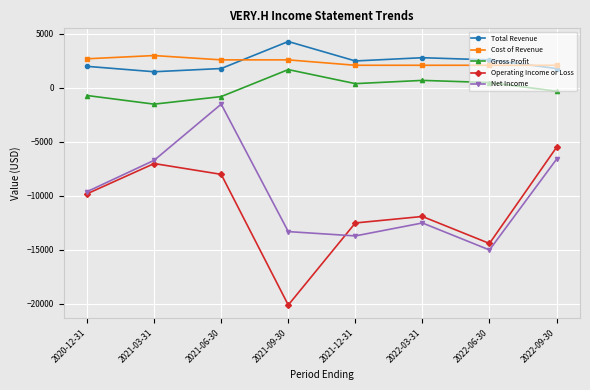

True or false: Gross Profit and Operating Income or Loss intersect in this chart.

False